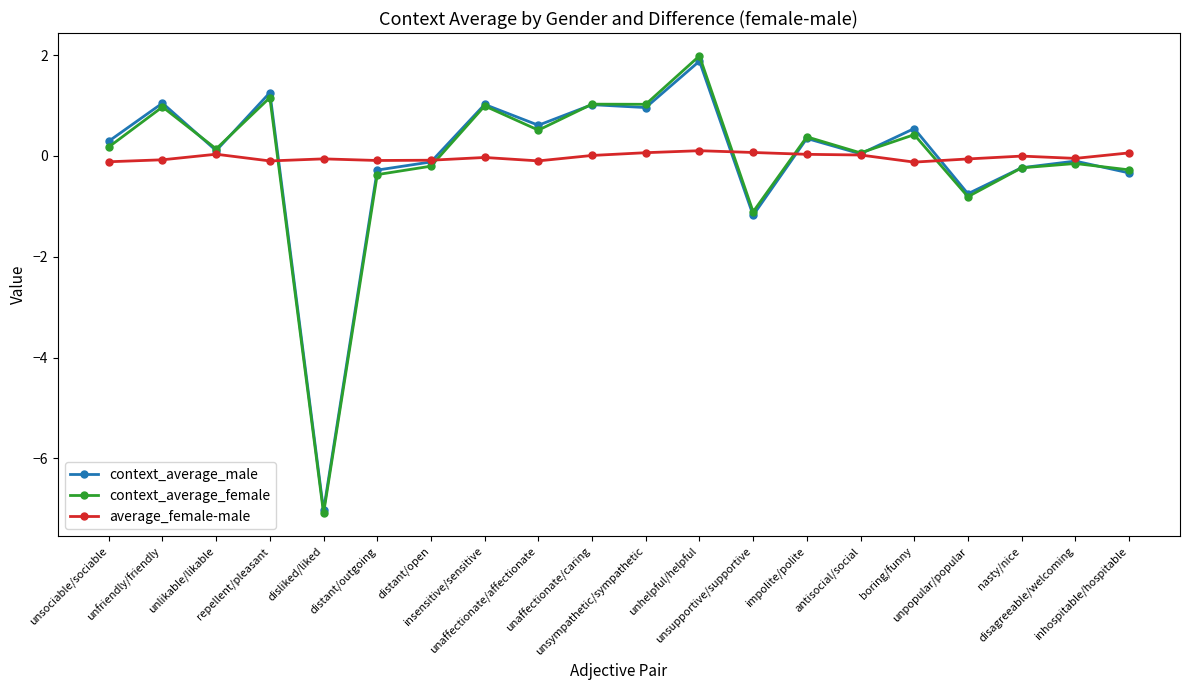

What is the label of the 10th point from the left?

unaffectionate/caring